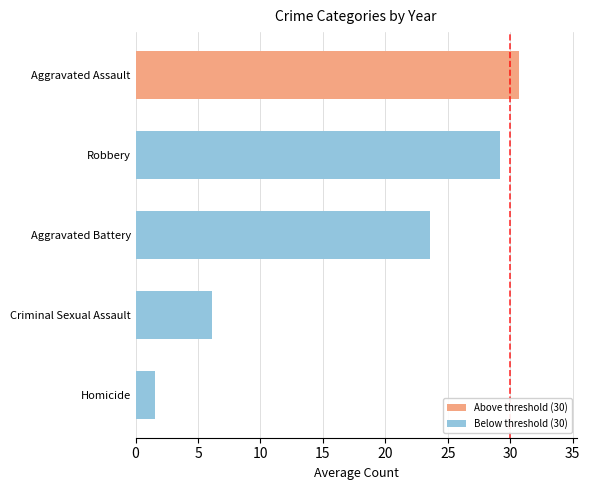

Does the chart contain stacked bars?

No